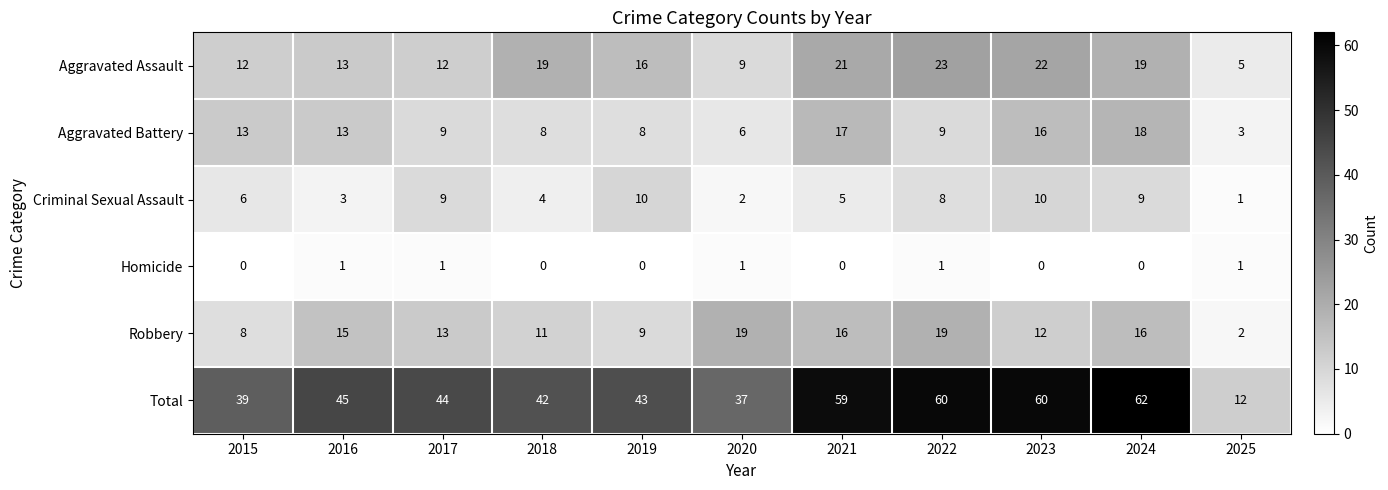

What is the approximate value of Aggravated Battery at 2025, to the nearest 5?

5